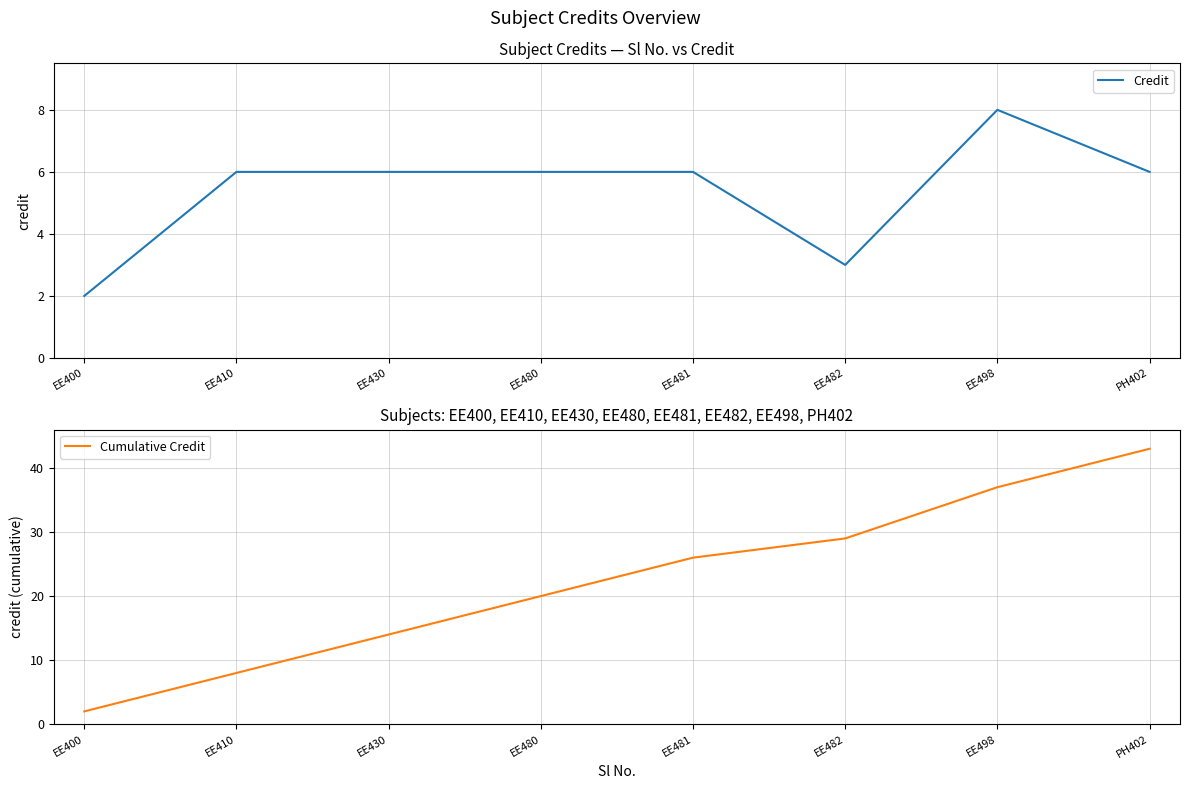

Which series has the largest total across all categories?

Cumulative Credit